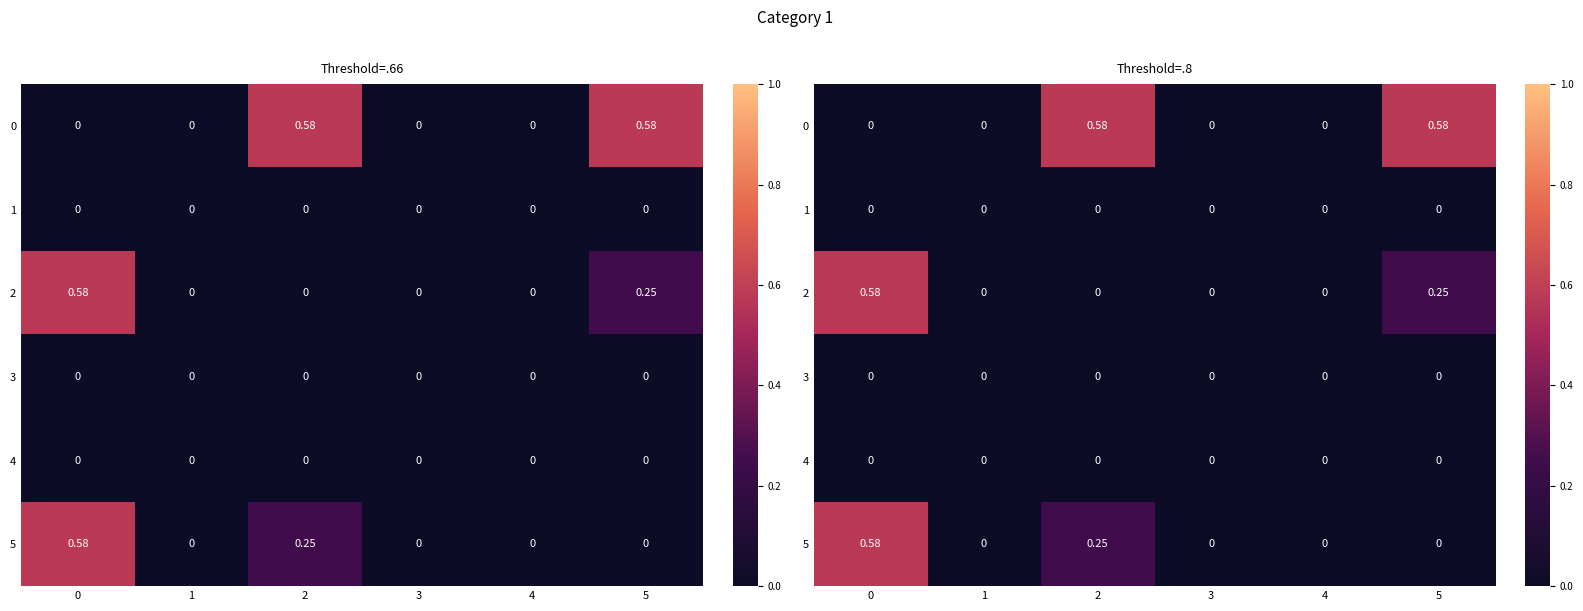

Which label corresponds to the largest value in the chart?

2